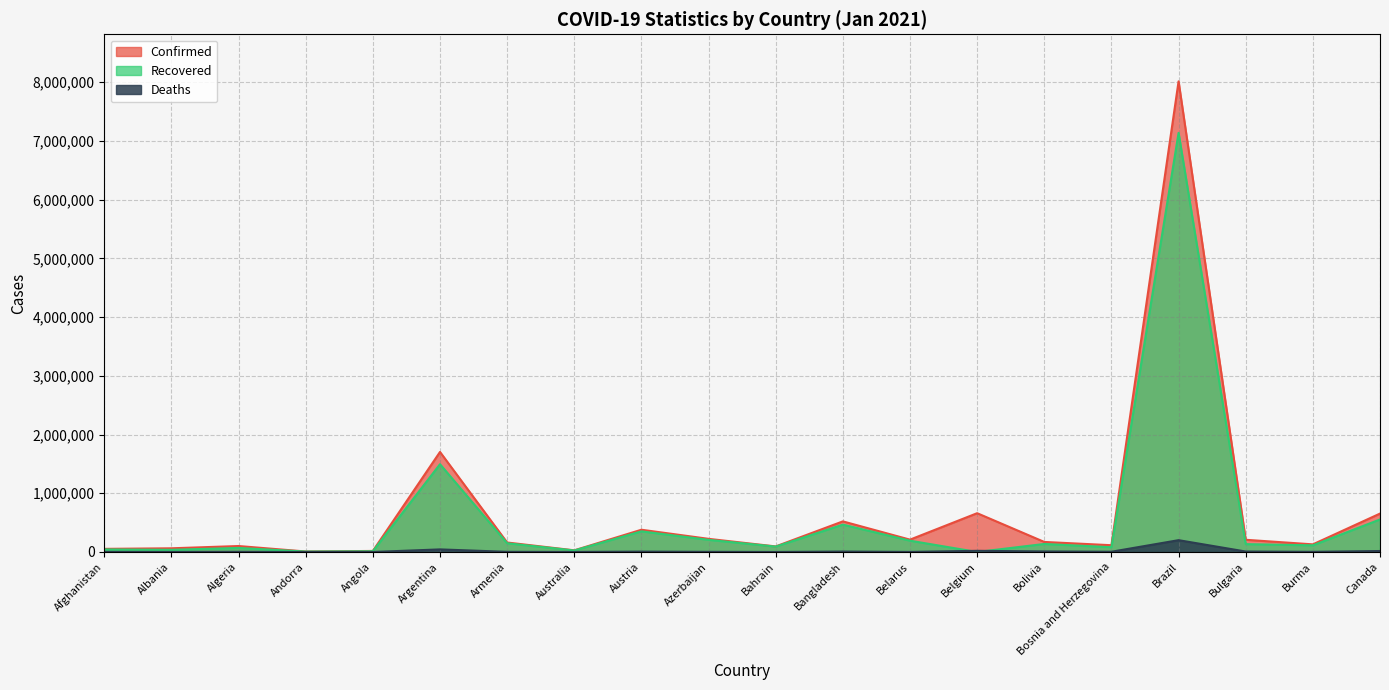

What is the sum of the Recovered values at Armenia and Belarus?

341513